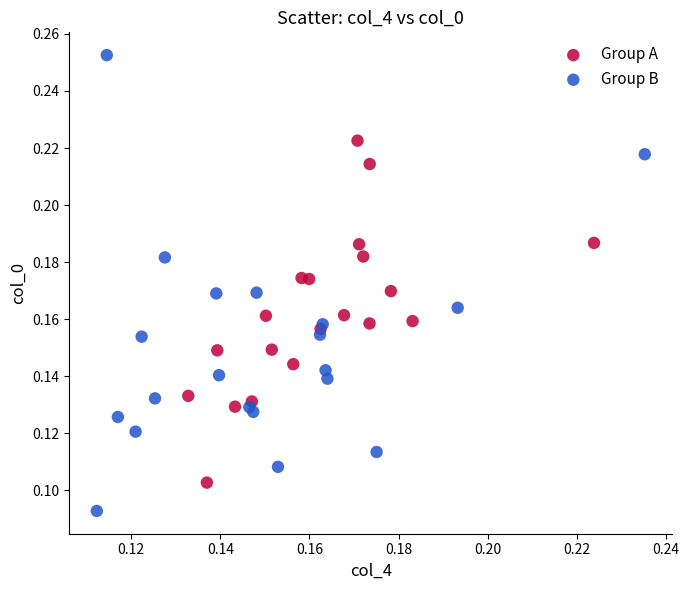

Which series reaches the maximum Y coordinate?

Group B